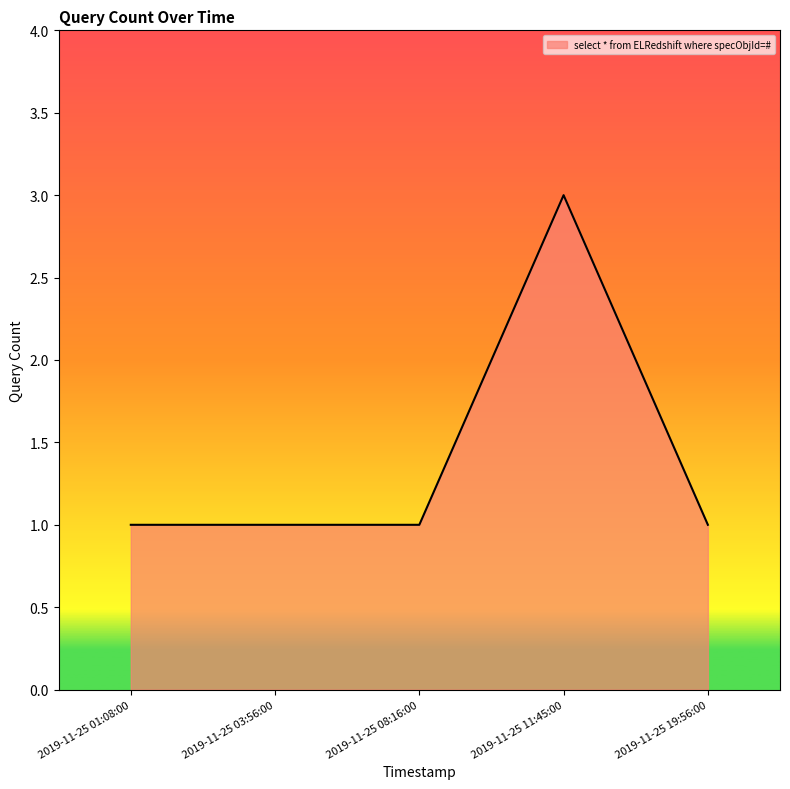

How many lines are shown in the chart?

1